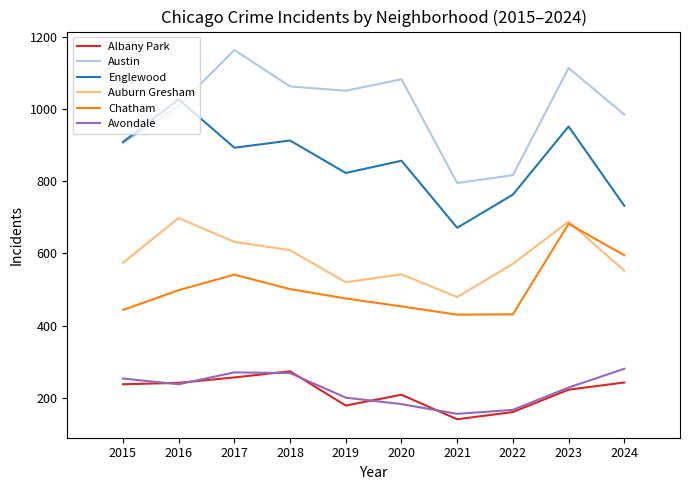

True or false: Auburn Gresham and Englewood cross at least once.

False